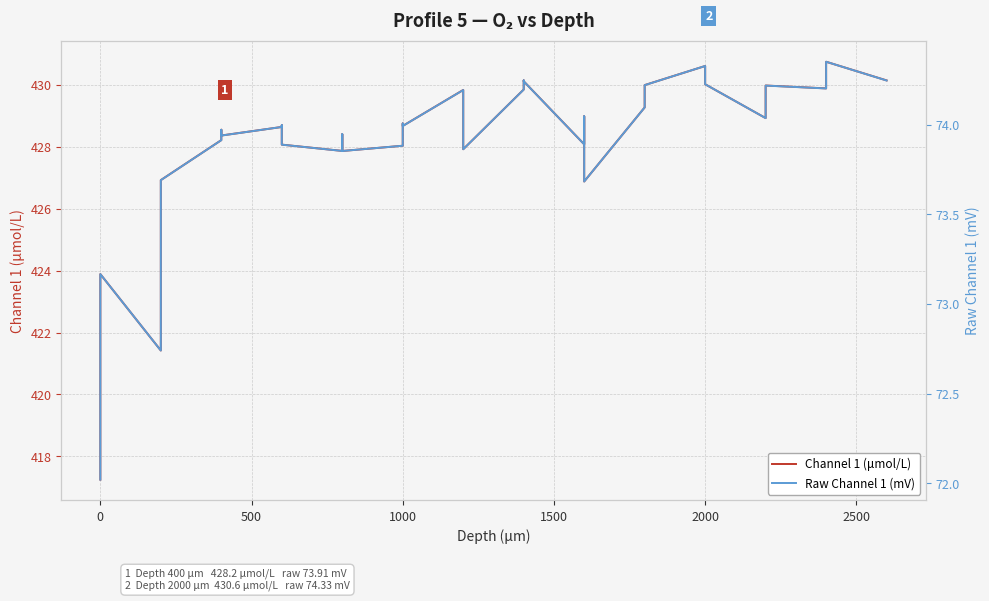

What is the sum of all Channel 1 (μmol/L) values?

17125.6